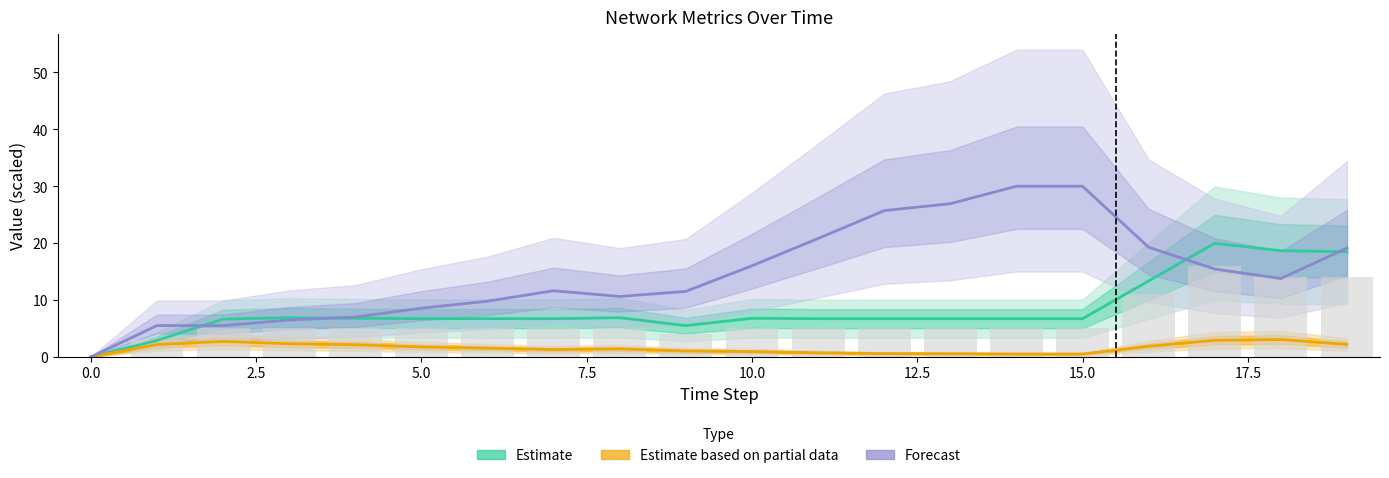

Which series has the widest spread of values?

Forecast